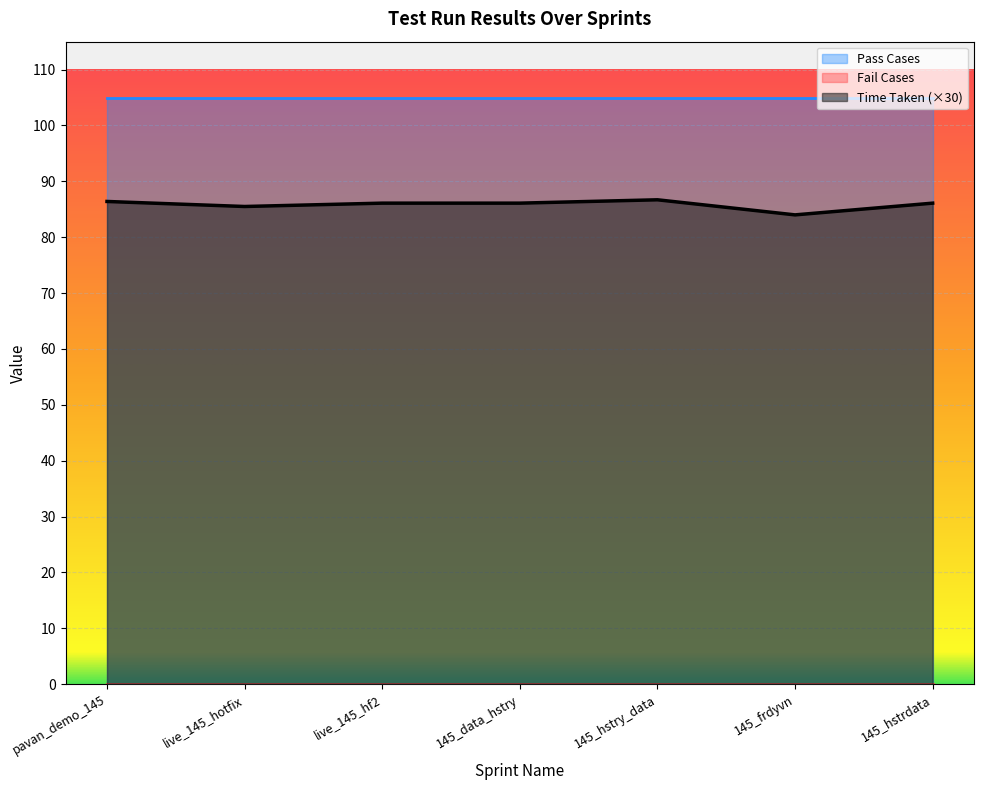

Between 145_data_hstry and 145_hstrdata, which series saw the biggest shift?

Time Taken